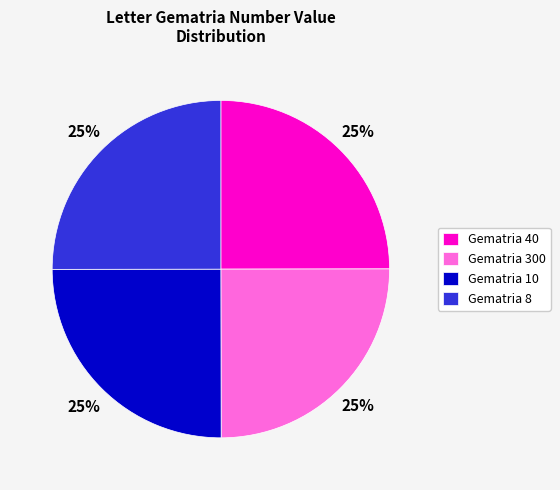

How many slices are in this pie chart?

4